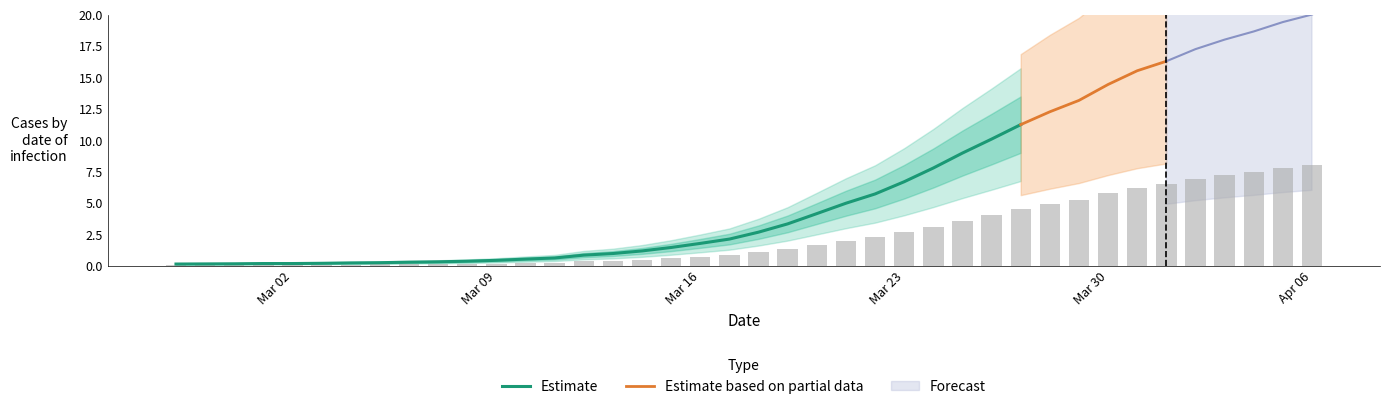

Reading left to right, transcribe all the data shown in this chart.

0.1	0.1	0.1	0.1	0.1	0.1	0.1	0.1	0.1	0.1	0.1	0.2	0.2	0.2	0.3	0.4	0.5	0.6	0.7	0.8	1.1	1.3	1.7	2.0	2.3	2.7	3.1	3.6	4.0	4.5	4.9	5.3	5.8	6.2	6.5	6.9	7.2	7.5	7.8	8.0